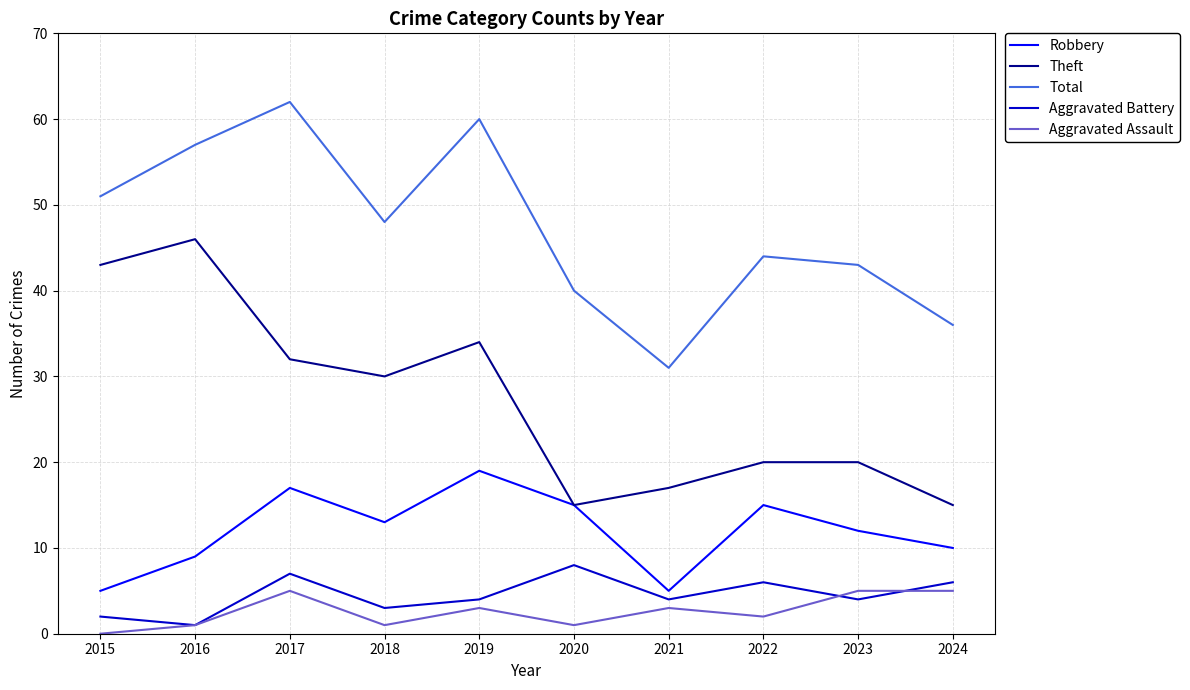

Reading left to right, list all the values displayed in this chart.

Robbery: 5	9	17	13	19	15	5	15	12	10
Theft: 43	46	32	30	34	15	17	20	20	15
Total: 51	57	62	48	60	40	31	44	43	36
Aggravated Battery: 2	1	7	3	4	8	4	6	4	6
Aggravated Assault: 0	1	5	1	3	1	3	2	5	5